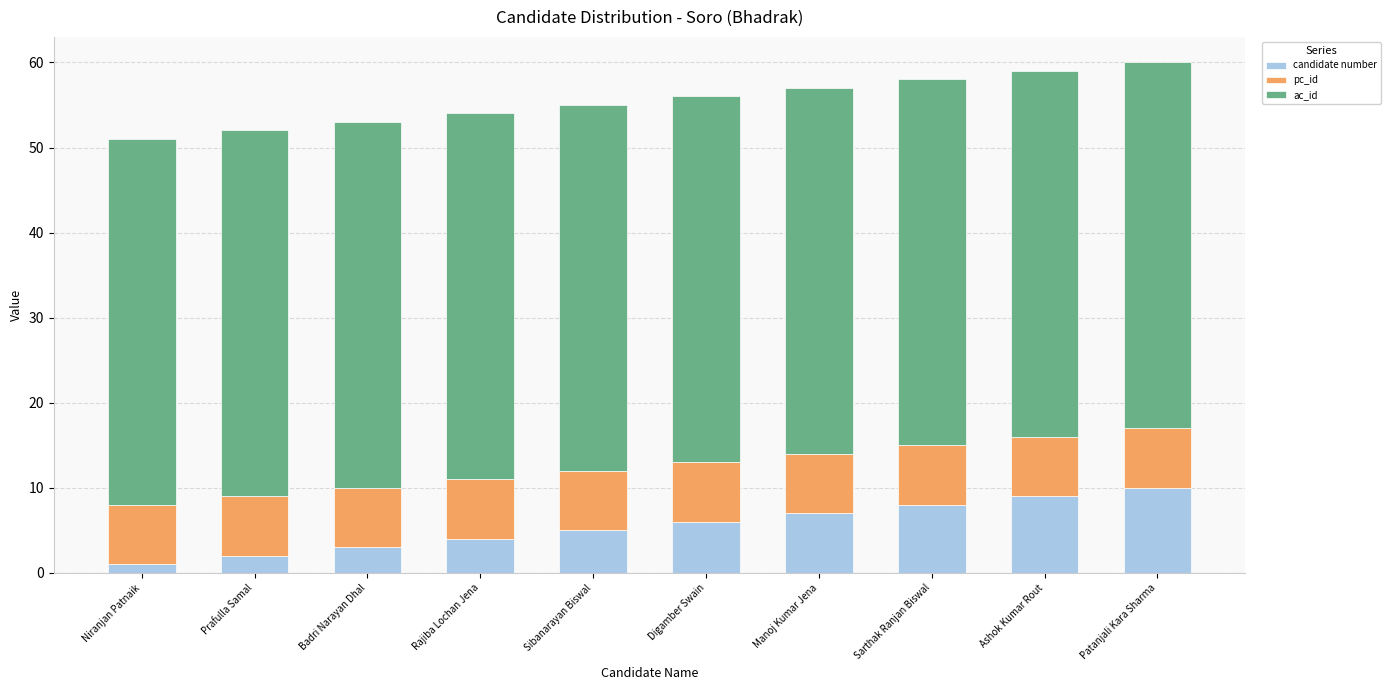

What is the maximum value for candidate number?

10